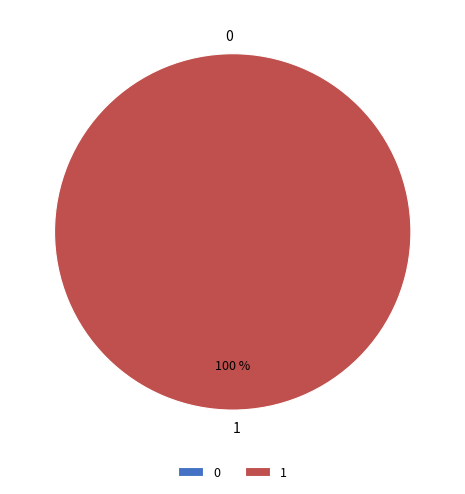

Count the number of slices in the pie.

2